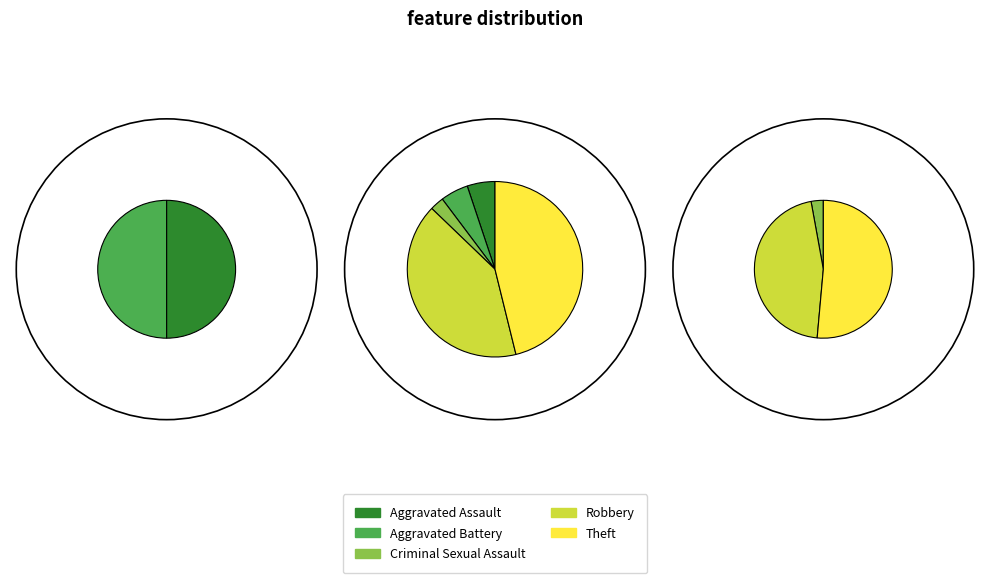

True or false: Criminal Sexual Assault accounts for 1% of the total.

False